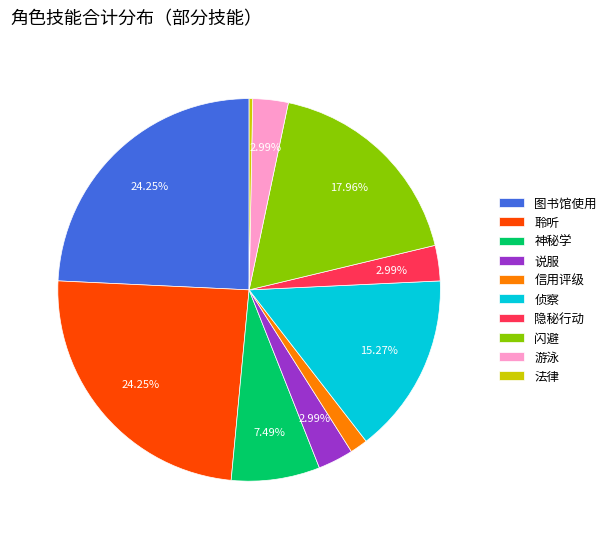

To the nearest percent, what is the combined percentage of 信用评级 and 图书馆使用?

26%